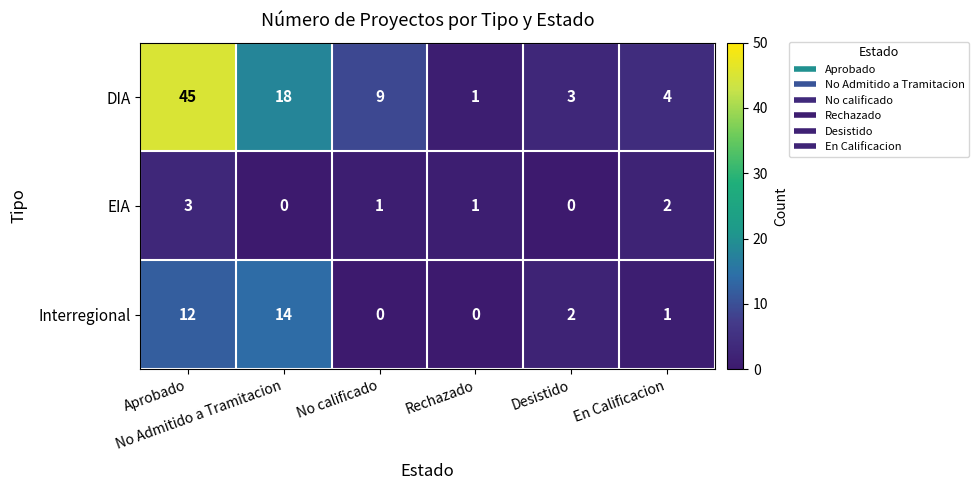

How many series are shown in this chart?

3